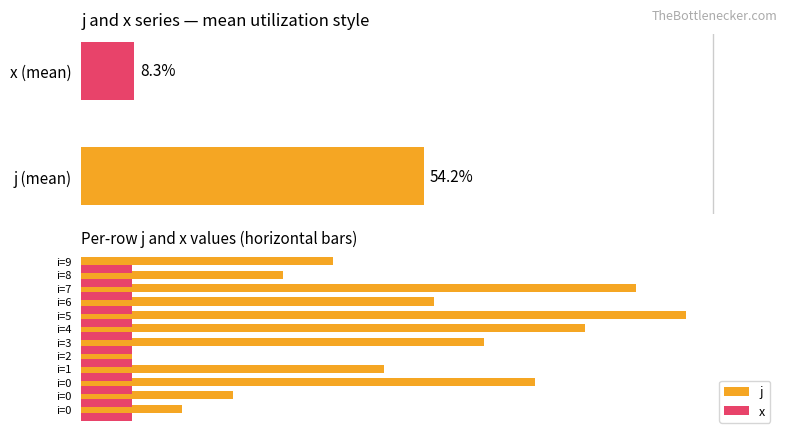

Rank the categories by value from highest to lowest.

i=5, i=7, i=4, i=0, i=3, i=6, i=1, i=9, i=8, i=0, i=0, i=2